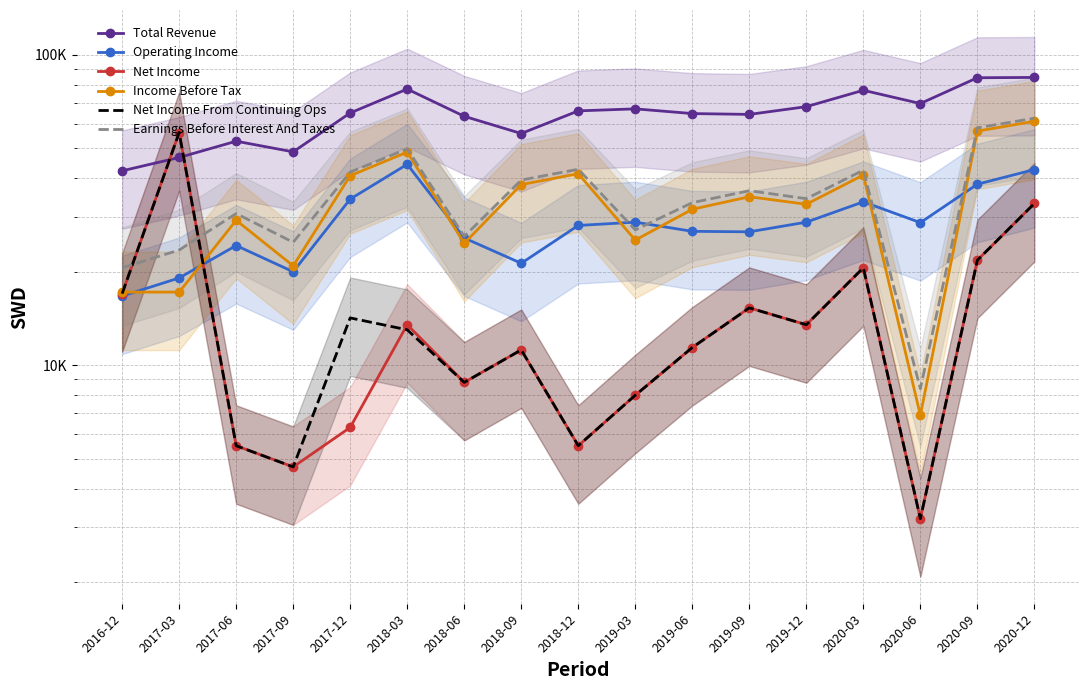

Is this an area chart (filled region under the line)?

No